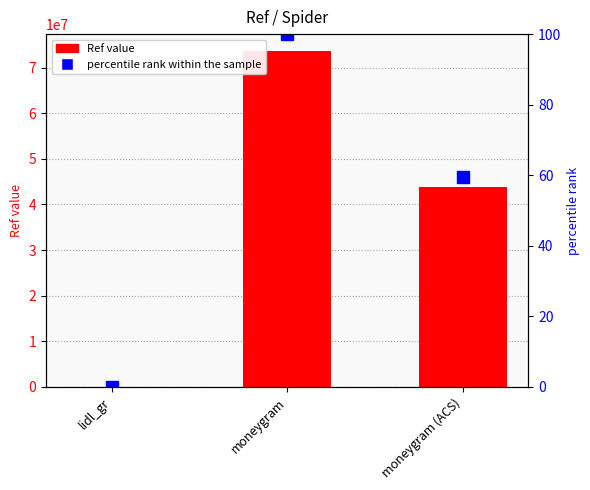

What is the label of the 1st bar from the right?

moneygram (ACS)